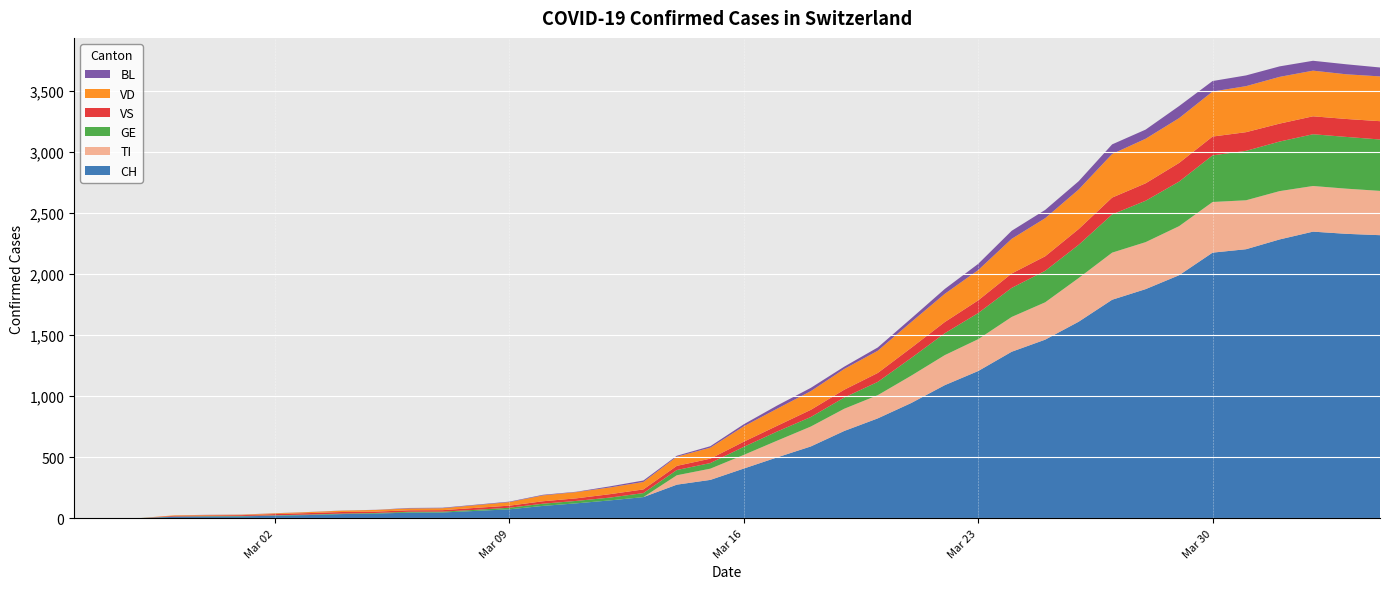

Reading left to right, what are all the values shown in this chart?

CH: 0	1	2	13	15	16	22	27	35	39	47	48	61	74	102	123	147	174	276	315	408	500	589	716	819	945	1091	1207	1365	1464	1611	1791	1878	1992	2177	2205	2285	2349	2331	2320
TI: 0	0	0	0	0	0	0	0	0	0	0	0	0	0	0	0	0	0	77	92	112	137	163	182	190	224	246	261	285	306	358	386	385	402	415	401	396	374	370	363
GE: 0	1	1	2	3	3	3	4	4	5	7	7	9	13	18	20	23	33	43	46	66	75	78	92	109	145	179	214	238	258	272	313	339	365	382	405	406	424	424	421
VS: 0	0	0	6	6	7	10	12	13	11	12	12	16	17	20	21	28	30	34	36	42	47	59	64	73	83	92	104	118	119	129	138	143	153	154	153	147	147	147	150
VD: 0	0	0	4	4	4	6	8	11	14	15	16	22	29	48	51	55	61	75	90	126	140	153	170	182	211	231	248	284	312	324	357	365	367	369	377	383	374	366	367
BL: 0	0	0	0	1	1	1	1	1	1	4	4	4	4	5	3	9	12	8	12	17	26	27	19	27	30	40	51	66	68	68	79	75	99	86	88	86	81	82	73